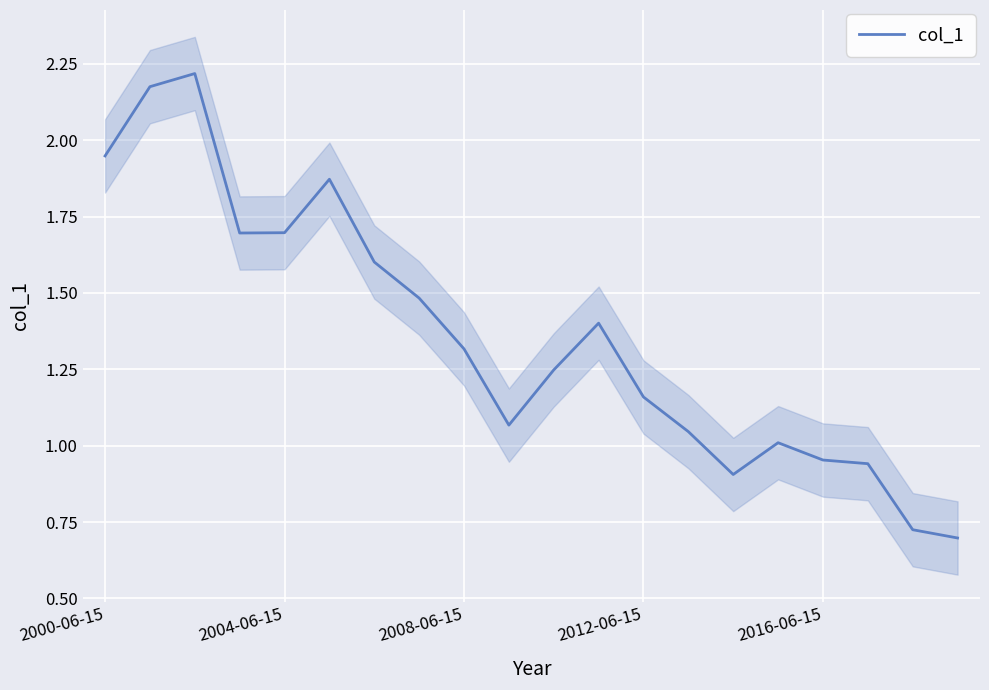

How many interior local peaks (higher than both neighbors) does the data have?

4